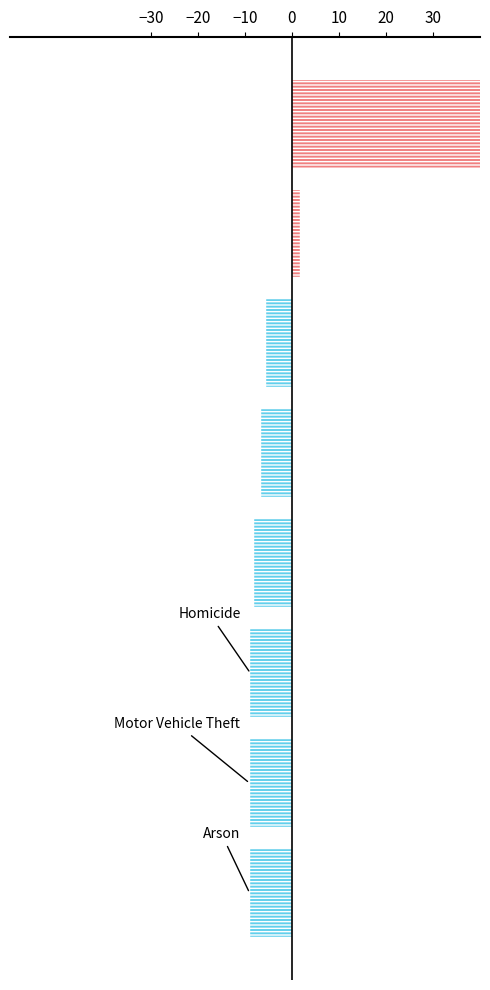

How many bars are there in each group?

6